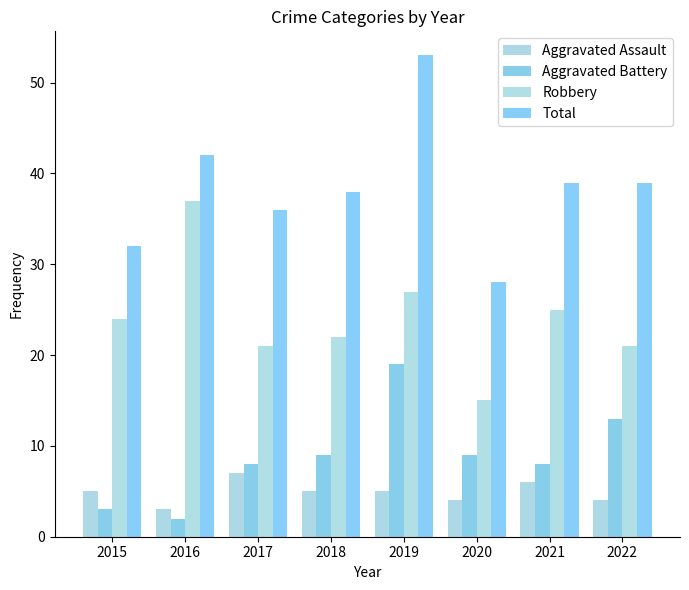

What are all the series names shown in the legend?

Aggravated Assault, Aggravated Battery, Robbery, Total